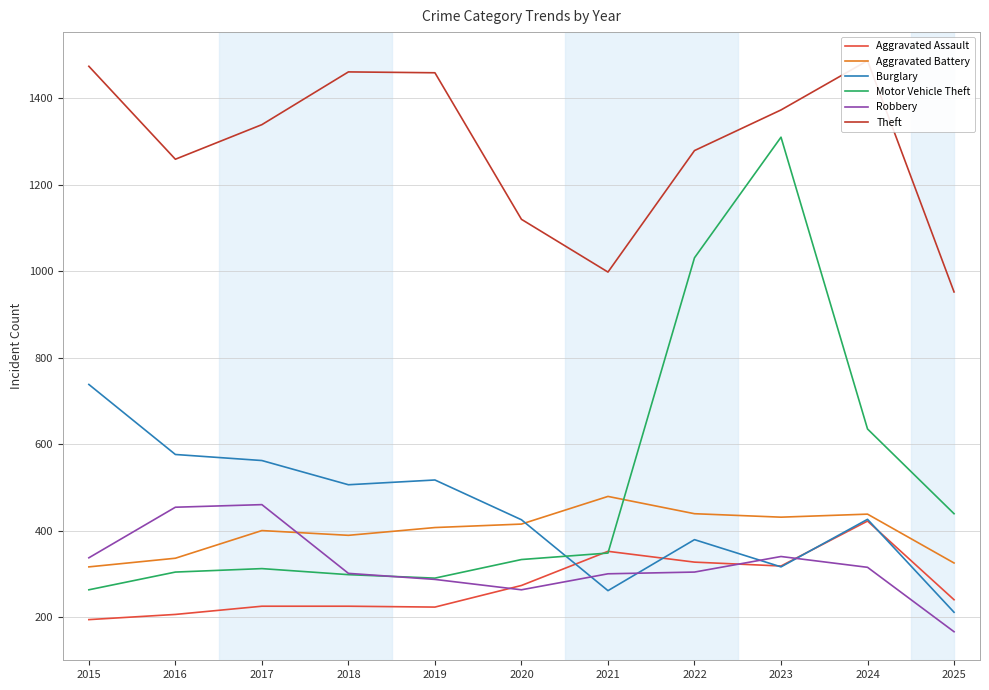

What is the value of the Aggravated Assault point at the 7th from the left?

352